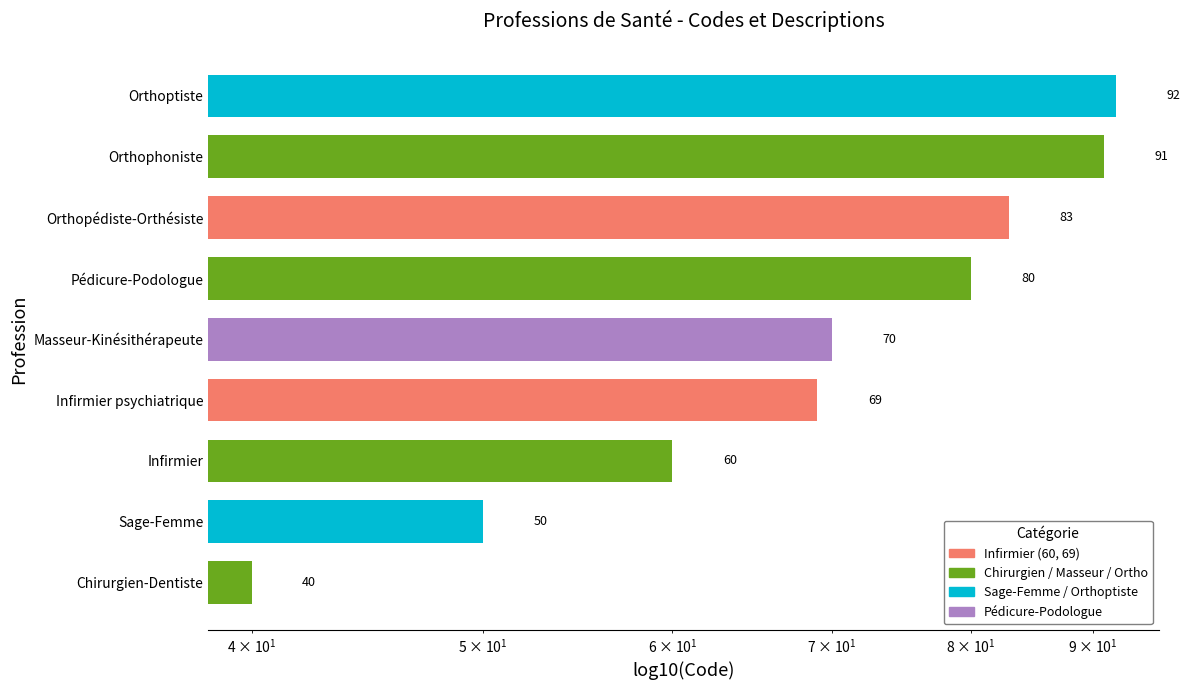

What is the change in value from Infirmier to Infirmier psychiatrique?

+9